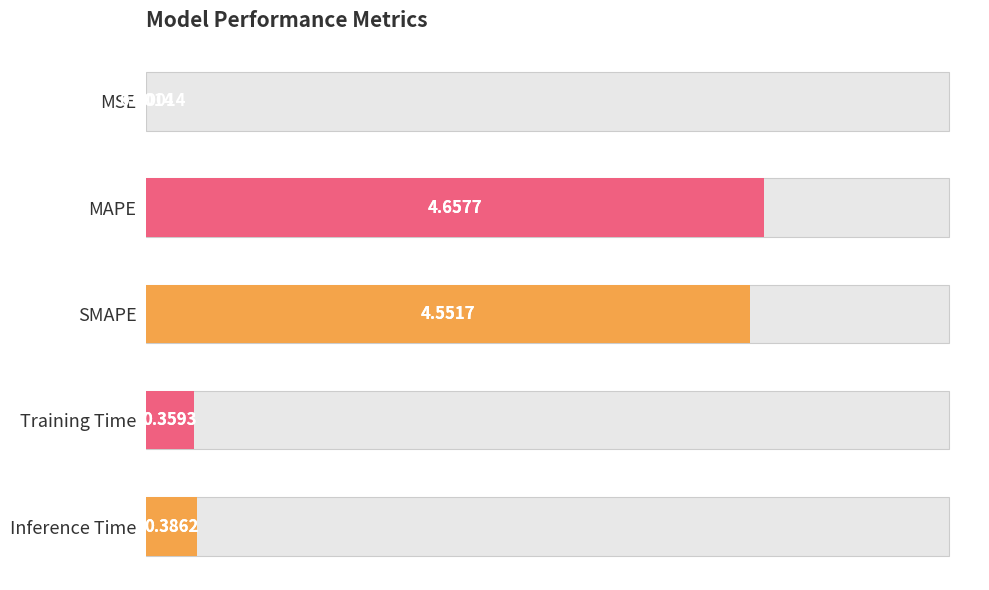

Reading left to right, list all the values displayed in this chart.

0.0	4.7	4.6	0.4	0.4